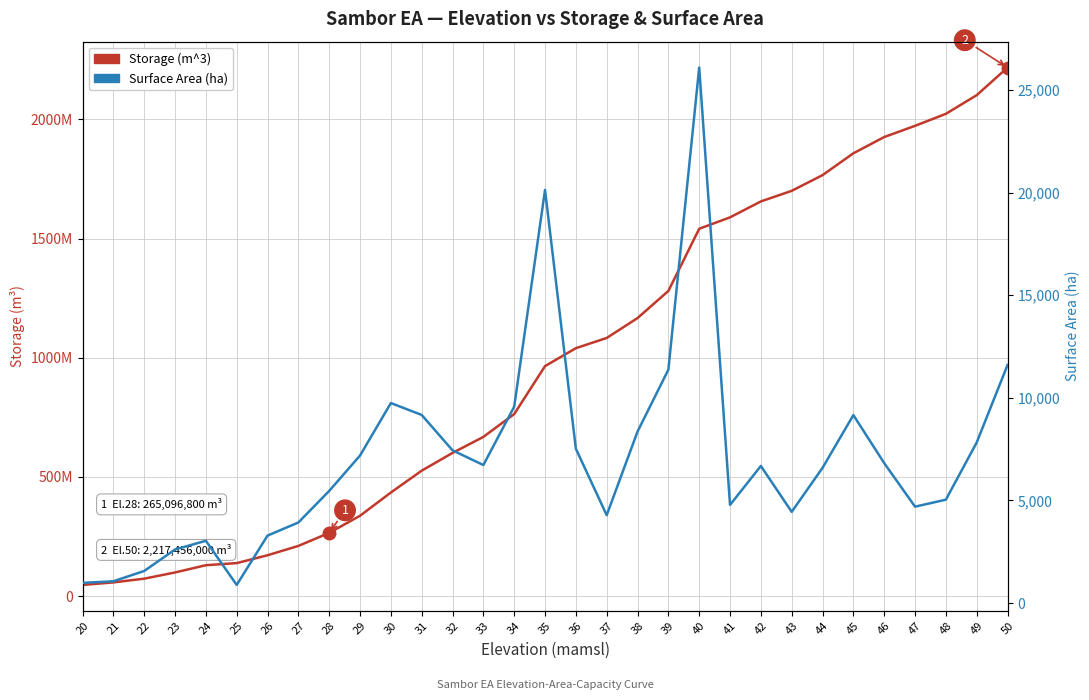

Read the Storage (m^3) value at 49.

2101464000.0